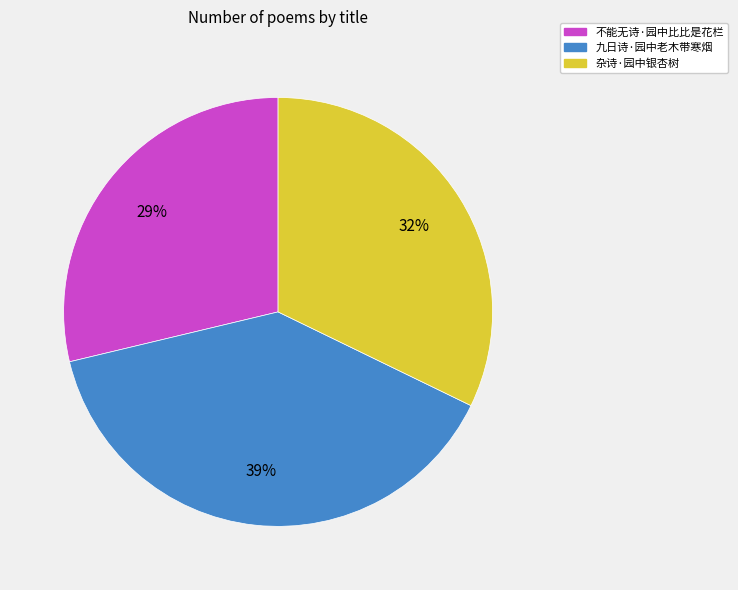

To the nearest percent, what is the difference between the largest and smallest slice percentages?

10%